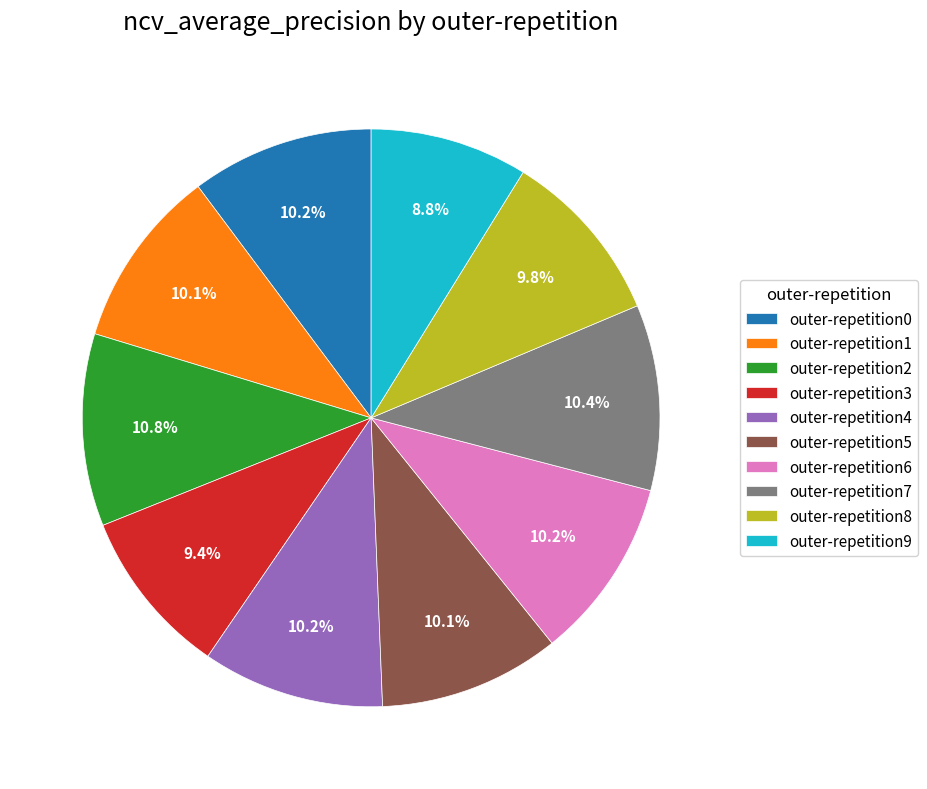

To the nearest percent, what portion does outer-repetition8 represent?

10%